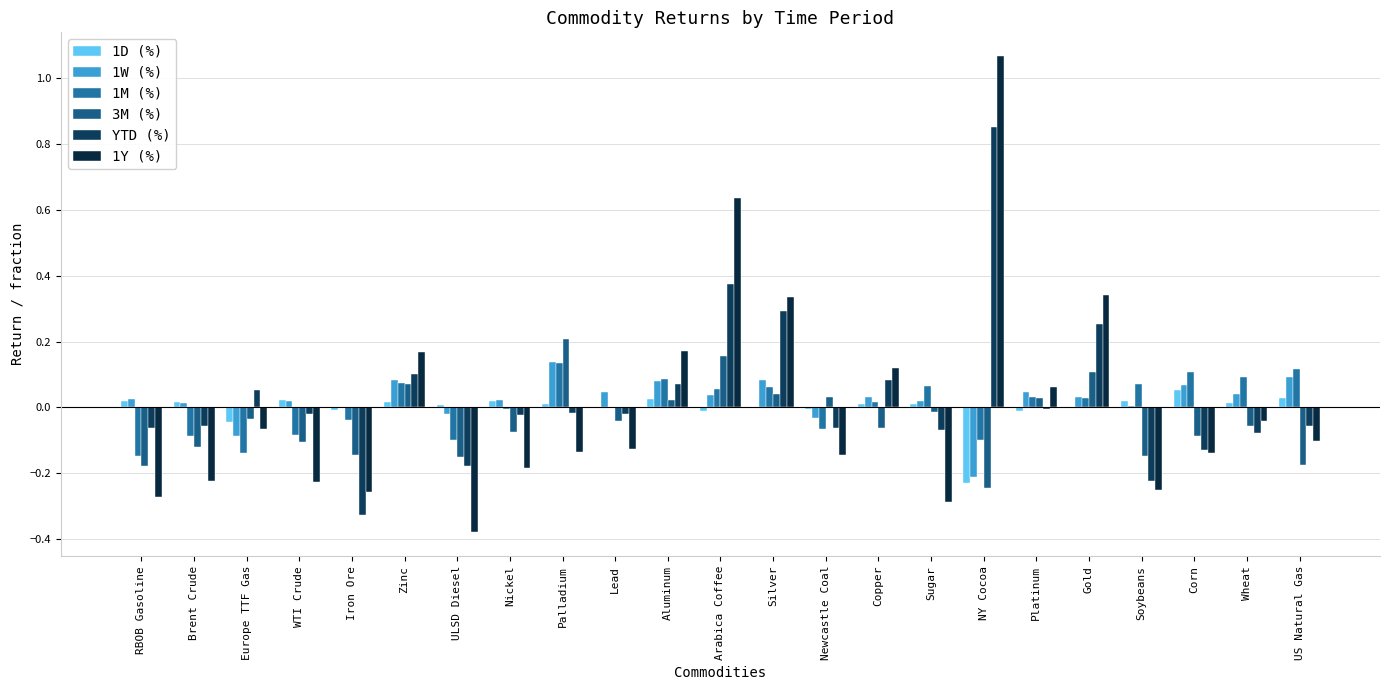

Rank the series at Sugar from lowest to highest value.

1Y (%), YTD (%), 3M (%), 1D (%), 1W (%), 1M (%)